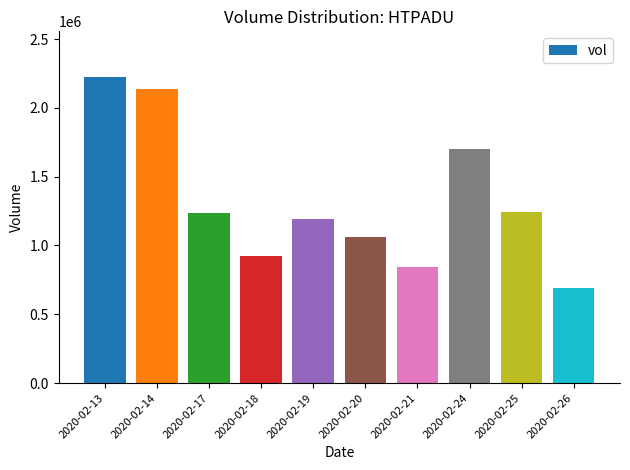

At which category does the chart reach its peak across all series?

2020-02-13